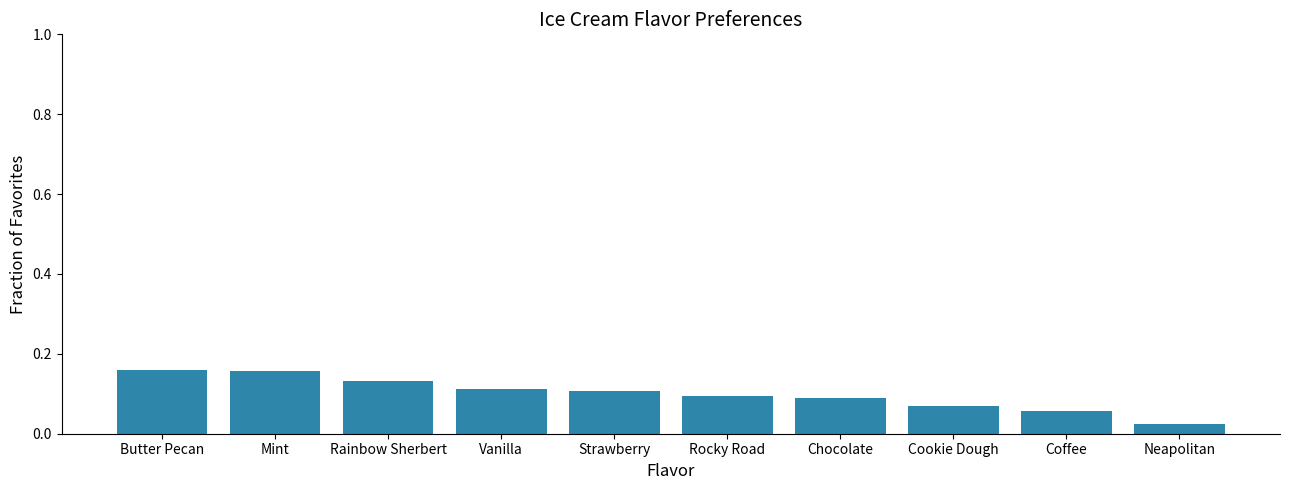

At which category does the chart reach its minimum across all series?

Neapolitan